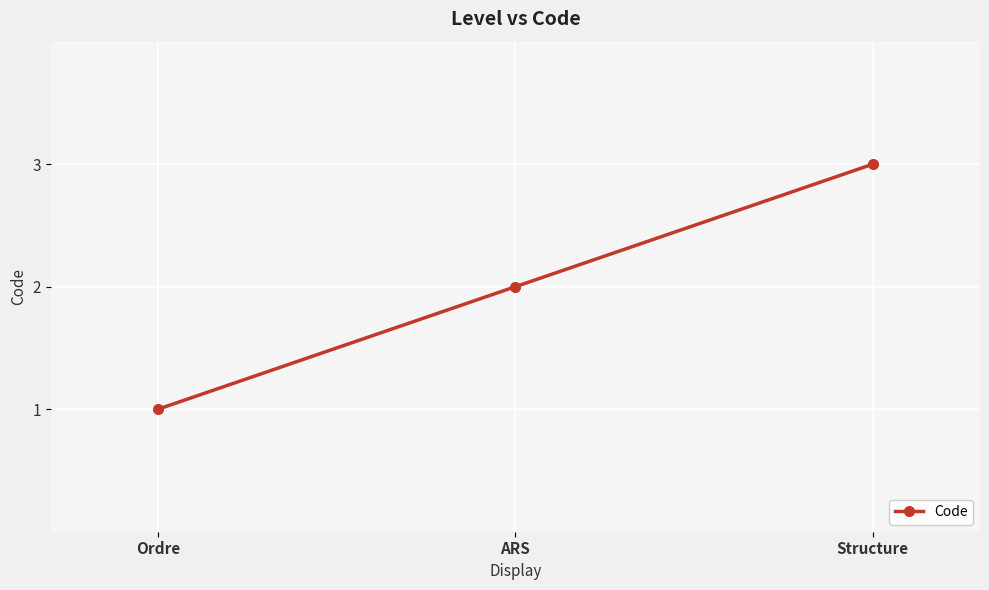

What value does the data have at Structure?

3